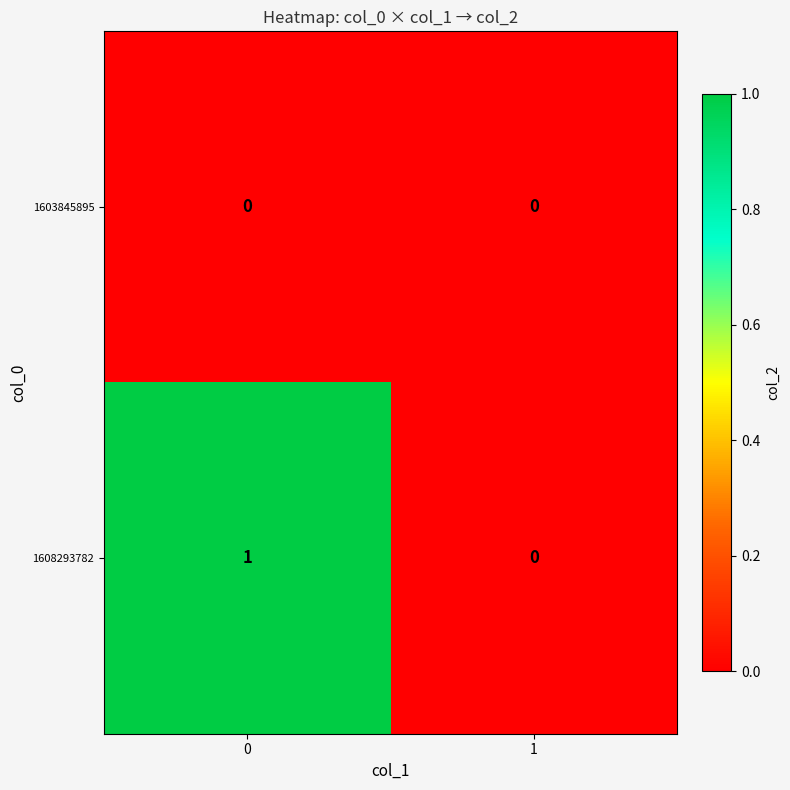

Reading left to right, list all the values displayed in this chart.

1603845895: 0	0
1608293782: 1	0